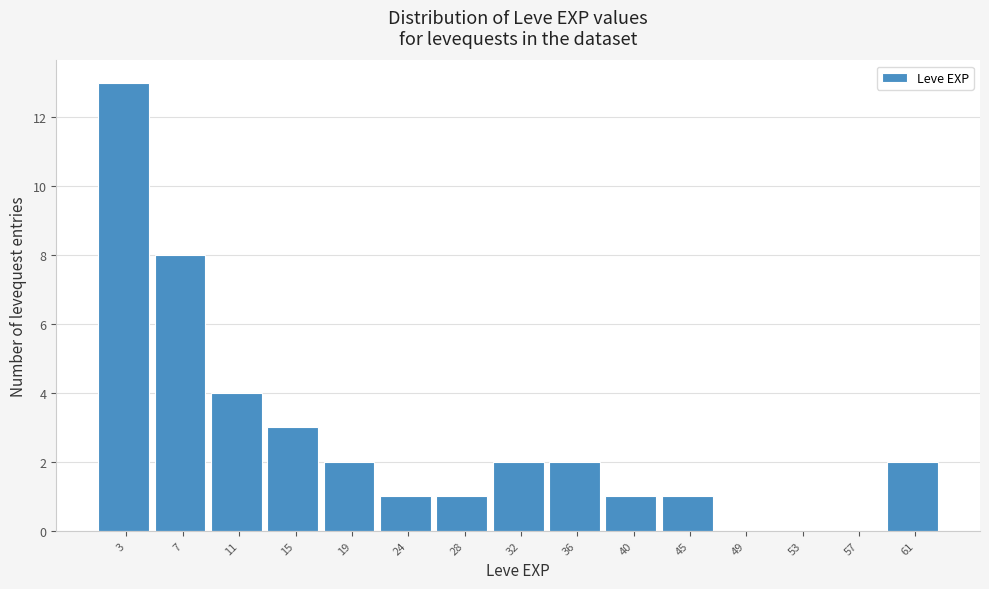

Reading left to right, transcribe all the data shown in this chart.

3=13	7=8	11=4	15=3	19=2	24=1	28=1	32=2	36=2	40=1	45=1	49=0	53=0	57=0	61=2